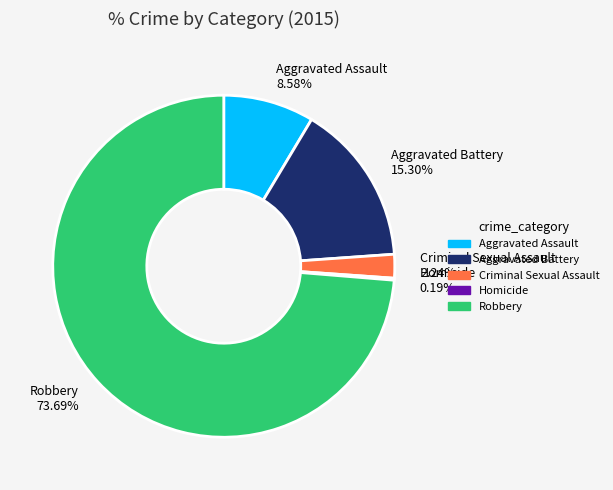

Which category has the biggest portion of the pie?

Robbery